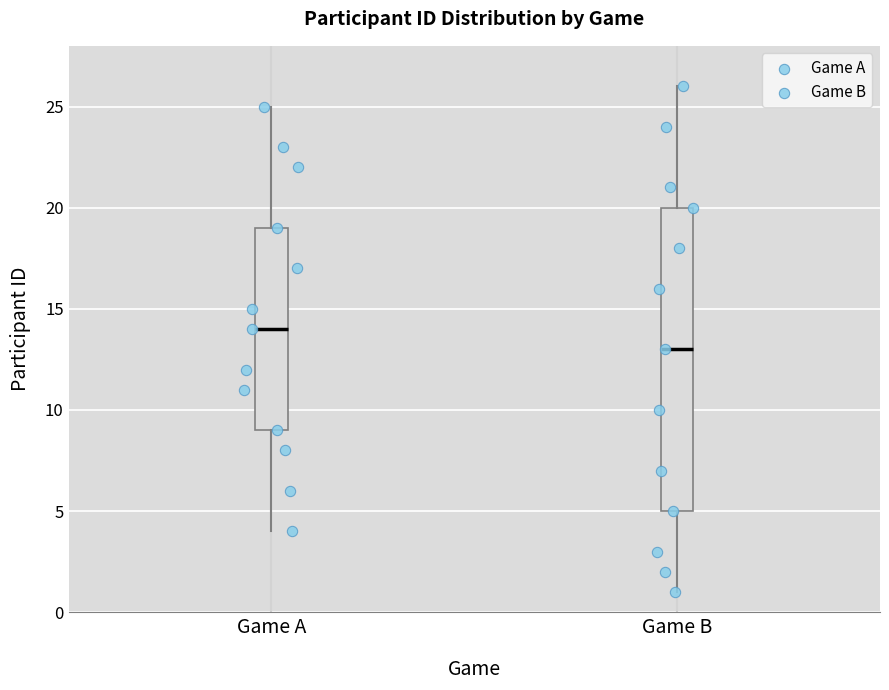

Reading left to right, transcribe this box plot: for each box, give where its median line is, the range the box spans, and where its two whiskers end, as read against the y-axis. The values are not printed on the chart, so give them approximately, as read against the axis.

Game A: median 14, box 9 to 19, whiskers 4 to 25
Game B: median 13, box 5 to 20, whiskers 1 to 26